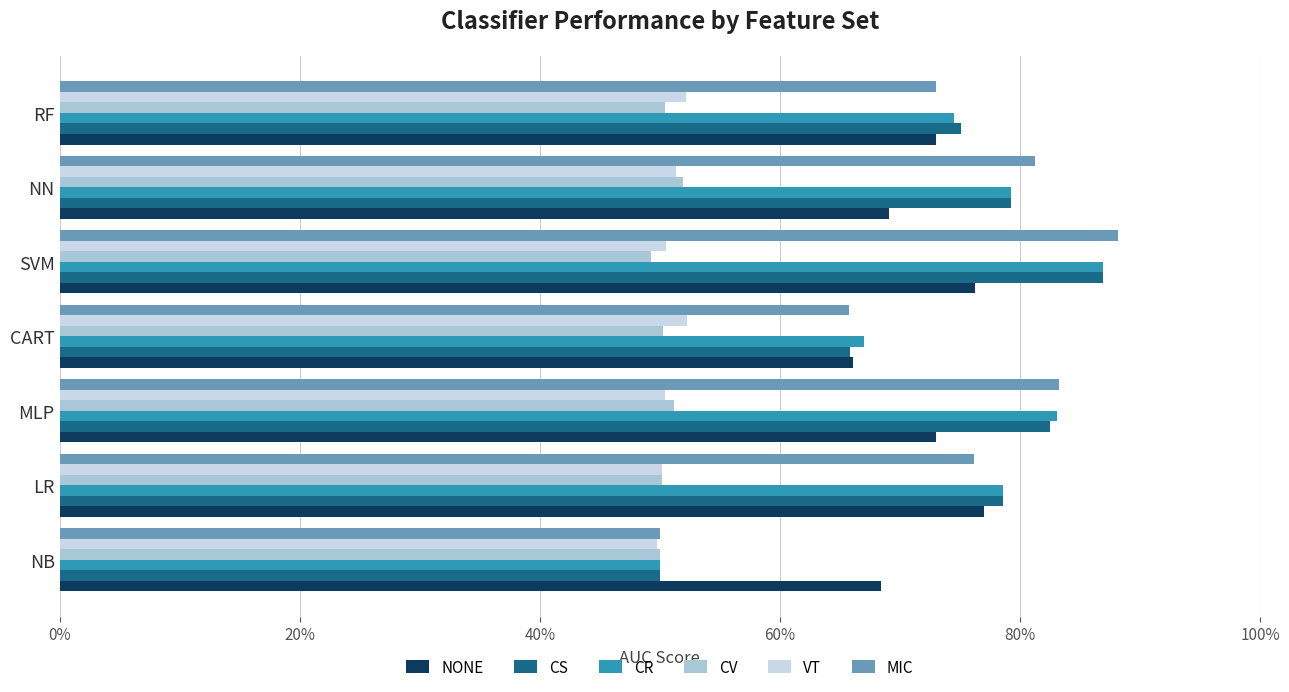

What is the highest value of the CV series?

0.5